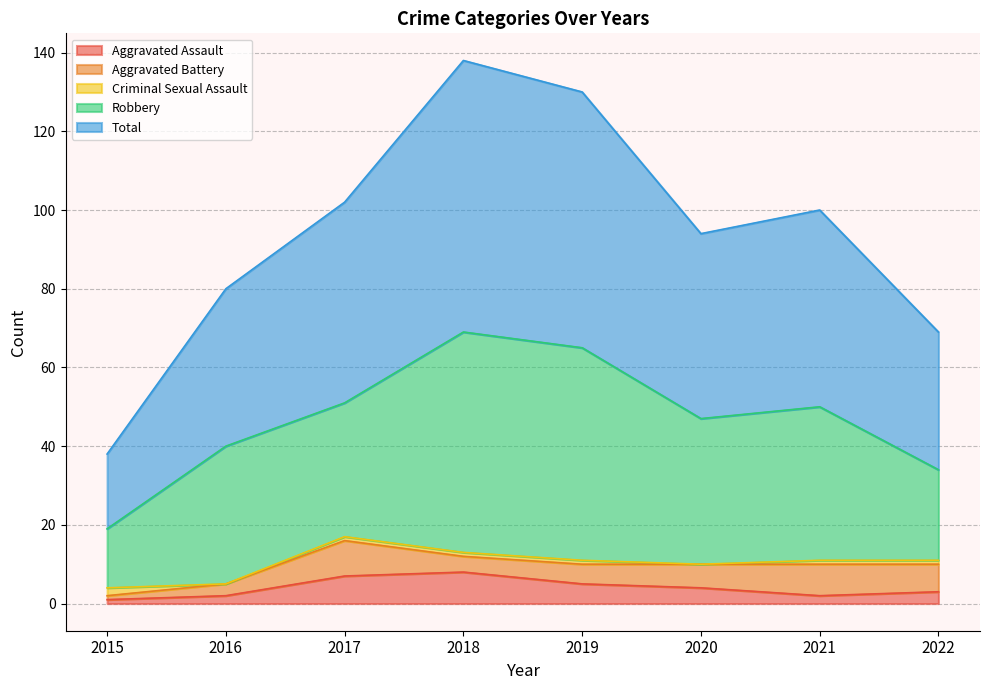

Which category has the highest value across all series?

2018